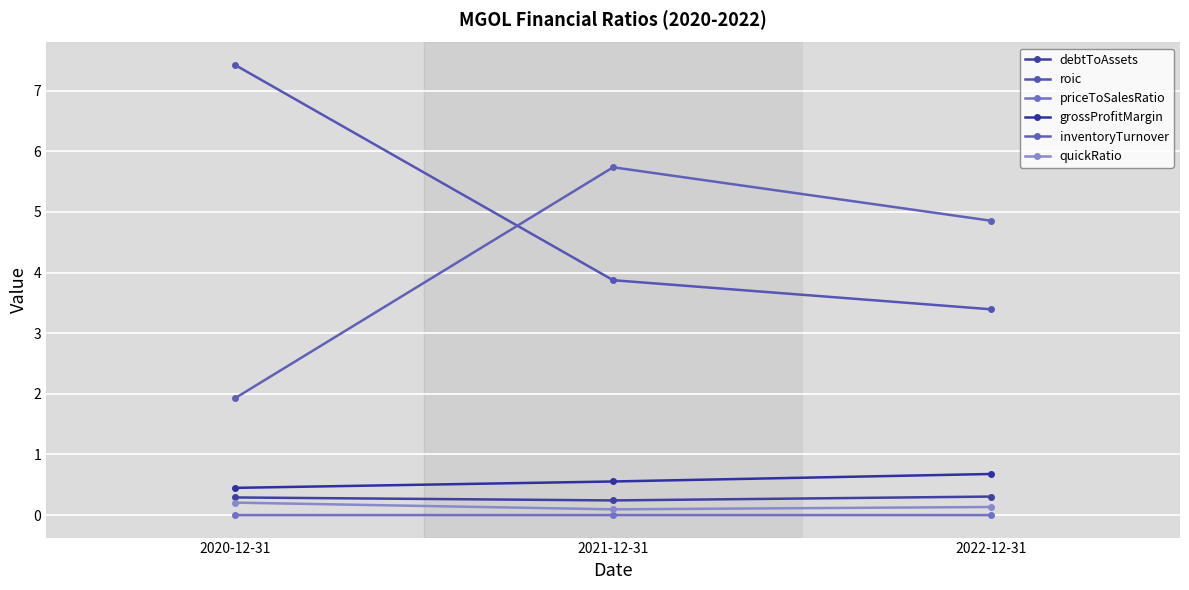

How many series are shown in this chart?

6